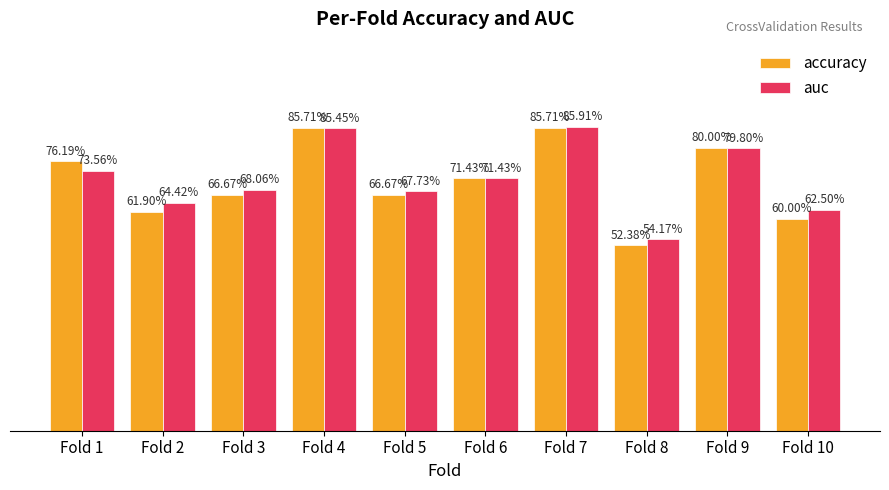

What are all the series names shown in the legend?

accuracy, auc